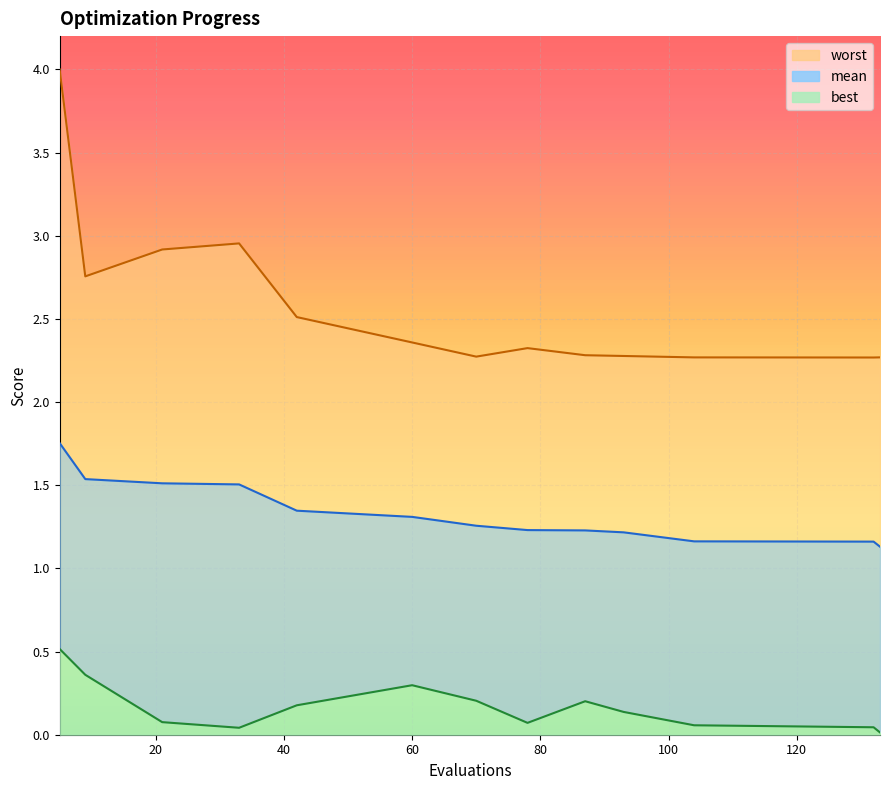

At which label is mean closest to 1?

133